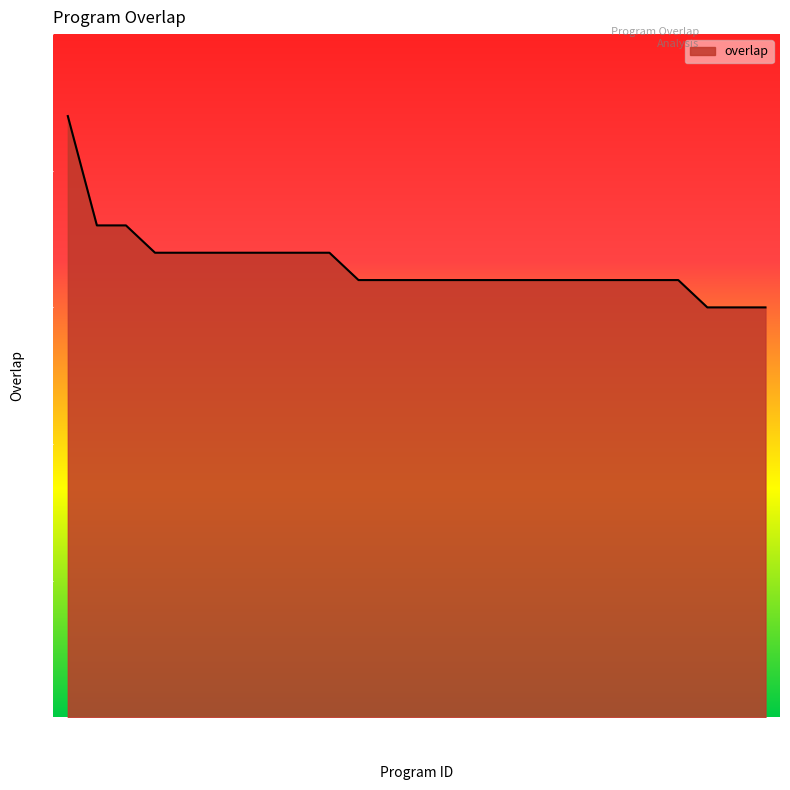

How many distinct data groups are displayed?

1